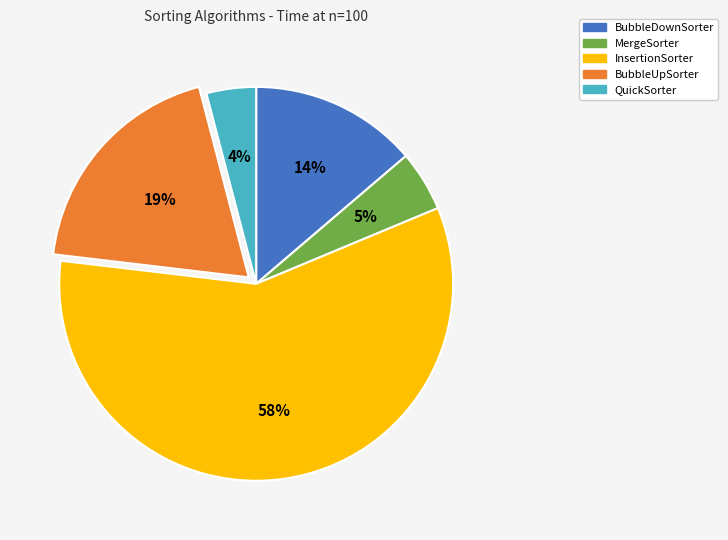

True or false: InsertionSorter accounts for 72% of the total.

False